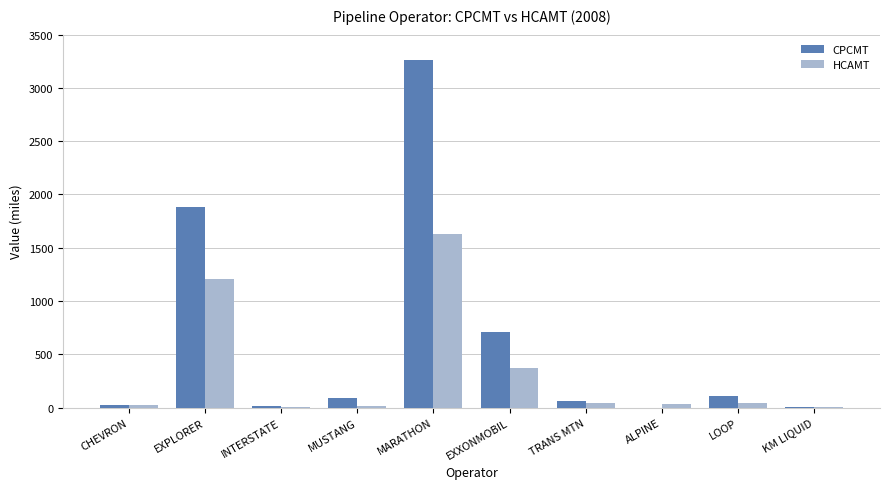

Which series changed the most between MARATHON and ALPINE?

CPCMT